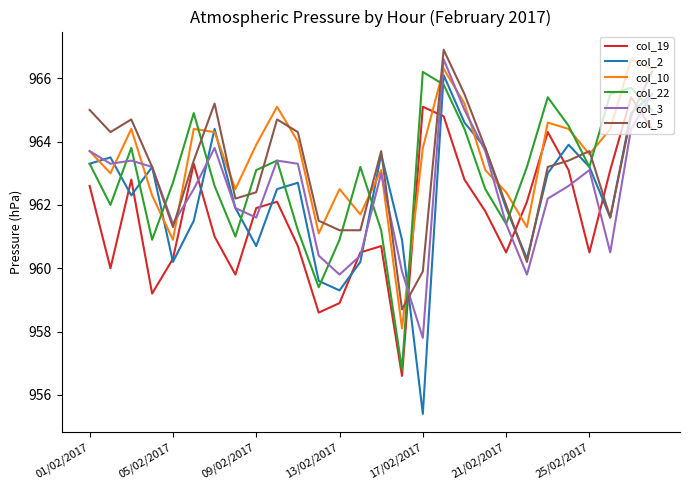

What is the maximum value for col_2?

966.1